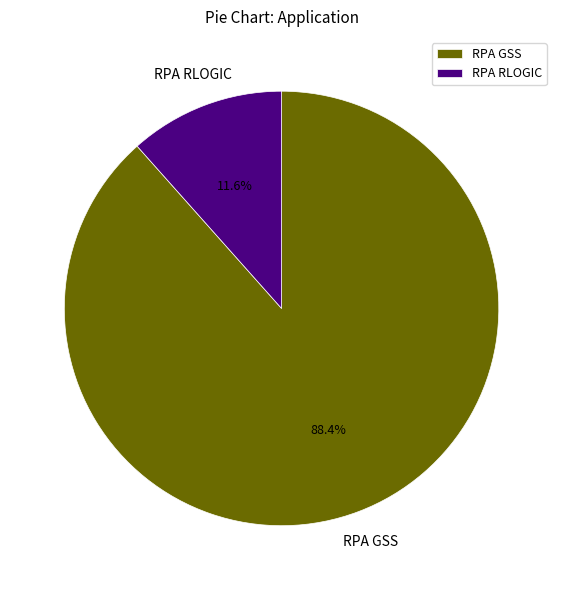

What percentage is the RPA RLOGIC slice, to the nearest percent?

12%